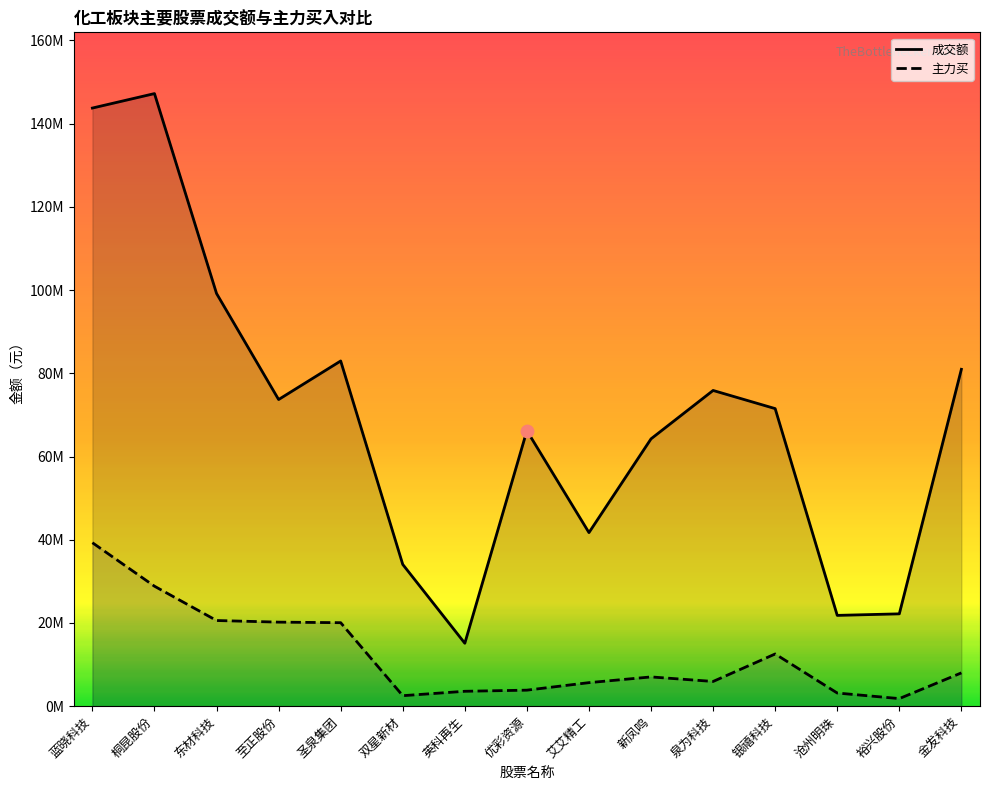

At which category is the sum across all series the highest?

蓝晓科技